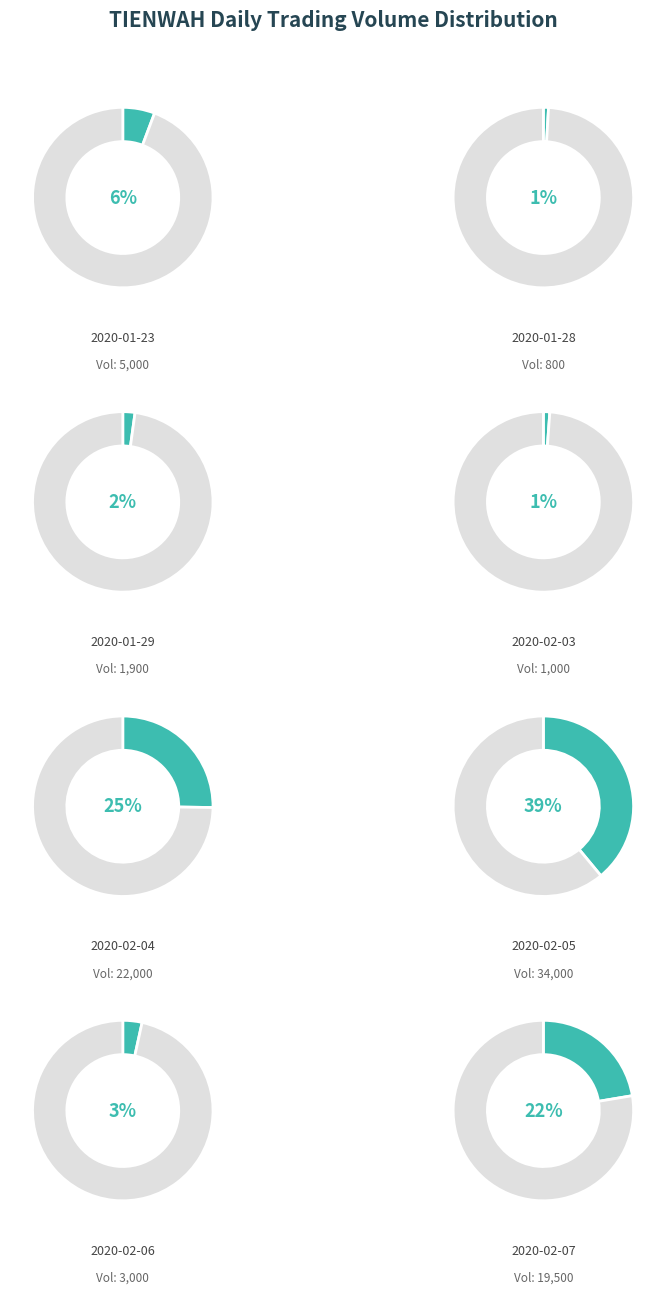

To the nearest percent, what is the average slice percentage?

12%